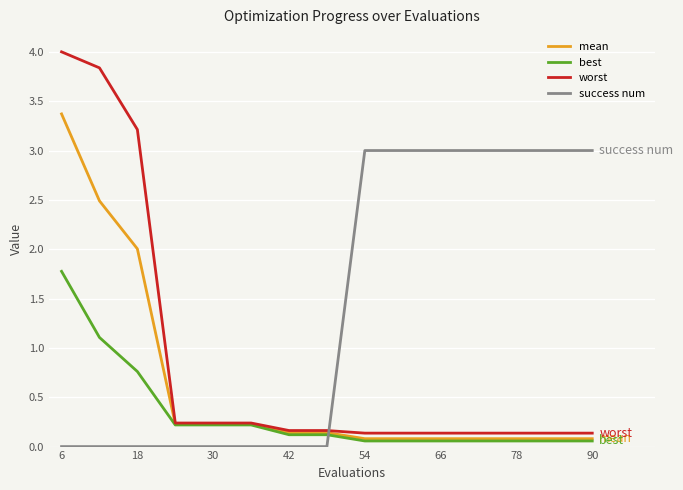

What is the maximum value shown in the chart?

4.0